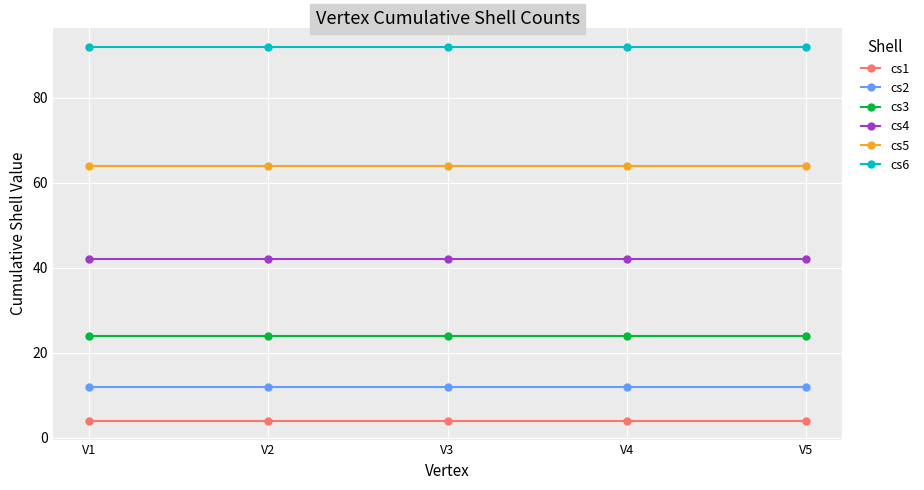

At how many categories does at least one series exceed 76?

5